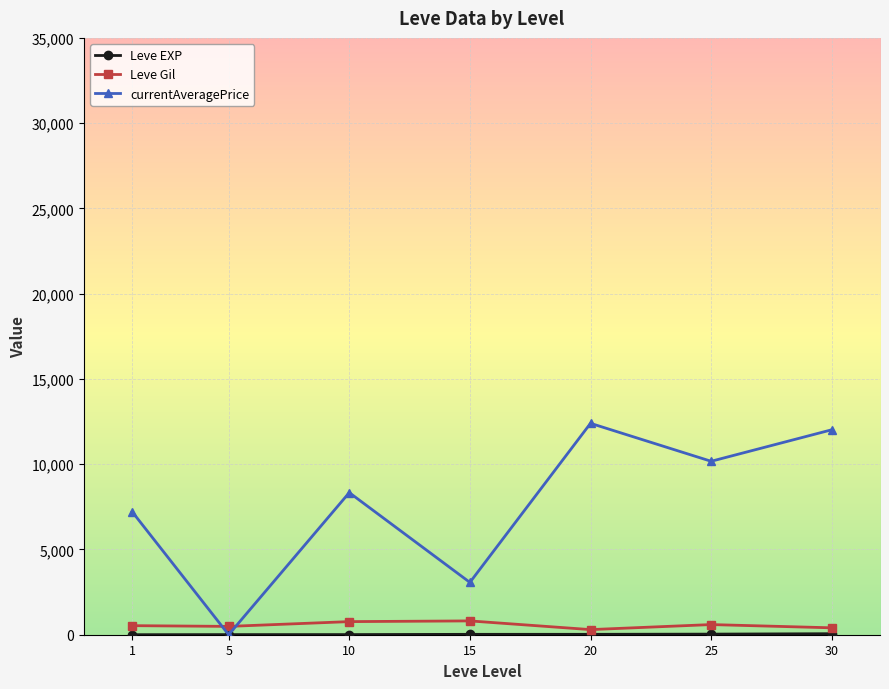

Which series has the widest spread of values?

currentAveragePrice